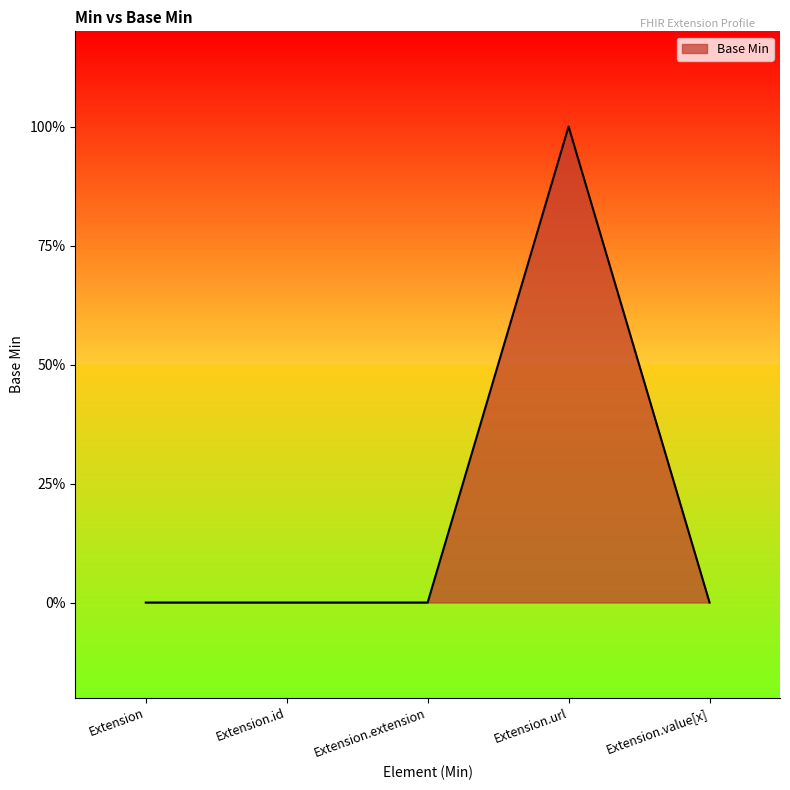

Reading left to right, extract all data points from this chart.

Extension=0	Extension.id=0	Extension.extension=0	Extension.url=1	Extension.value[x]=0